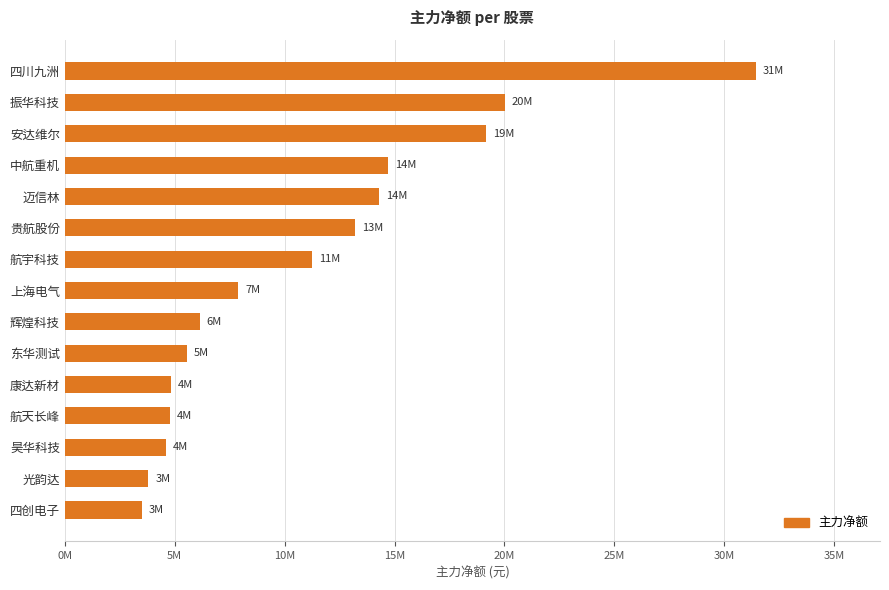

At which category does the chart reach its minimum across all series?

四创电子